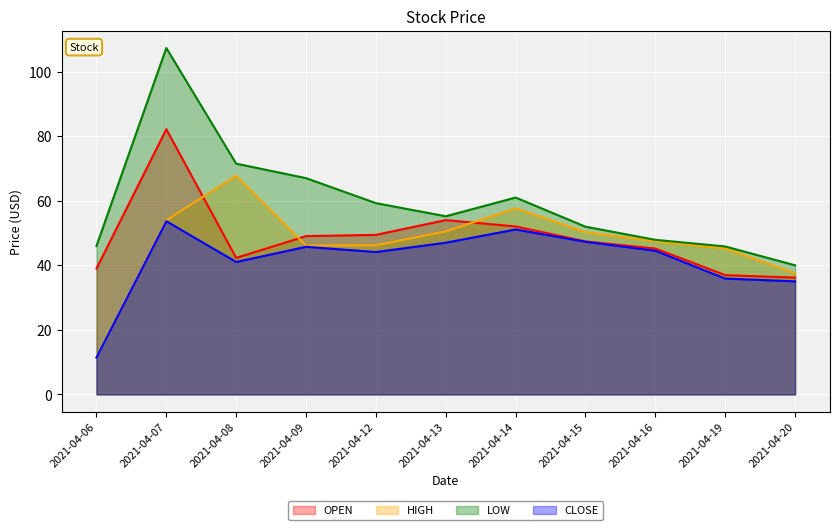

Which series has the widest spread of values?

LOW